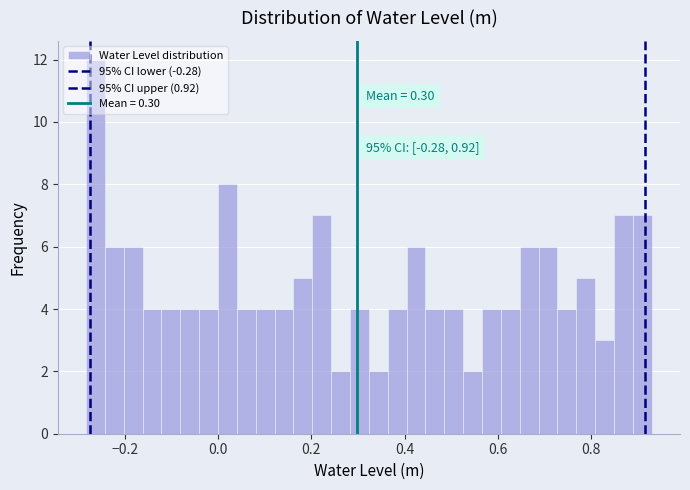

Around what value on the x-axis is the tallest bar? Give the approximate position of its centre, as read against the axis.

-0.26